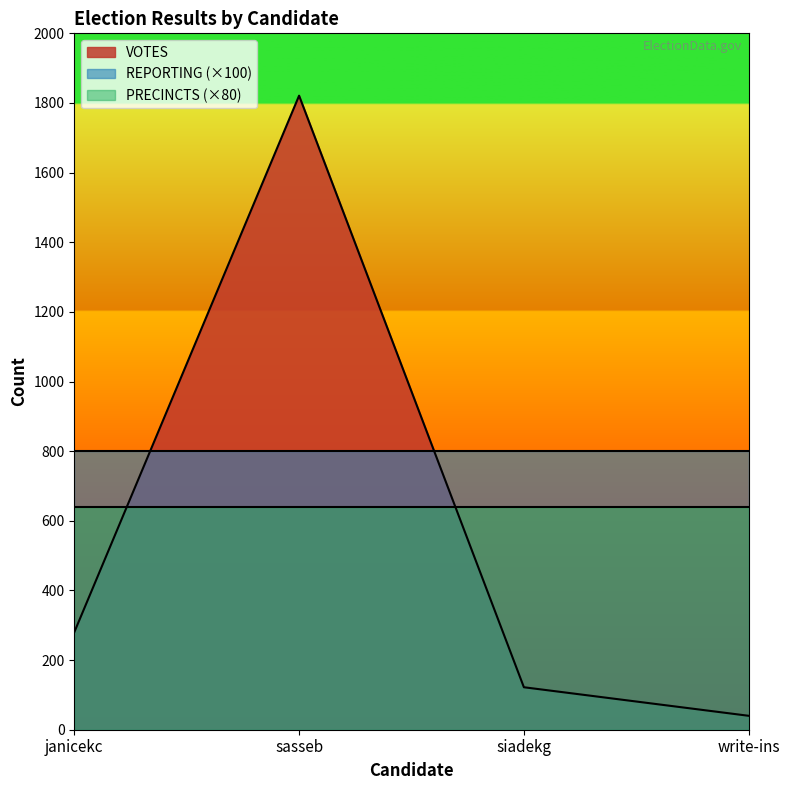

At which label is REPORTING closest to 8?

janicekc